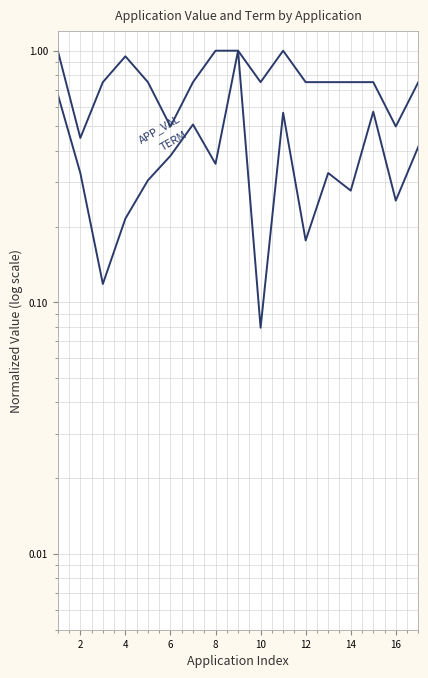

True or false: APP_VAL has a value of 0.2 at 0.

False